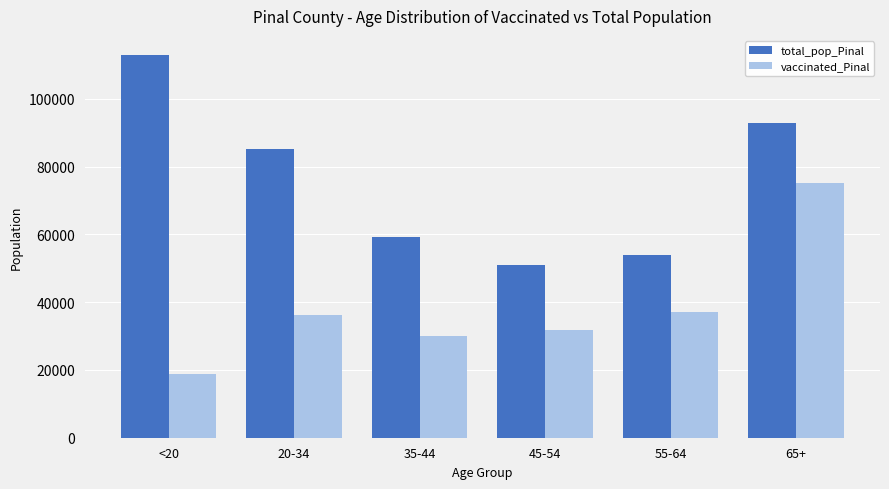

Which label corresponds to the largest value in the chart?

<20